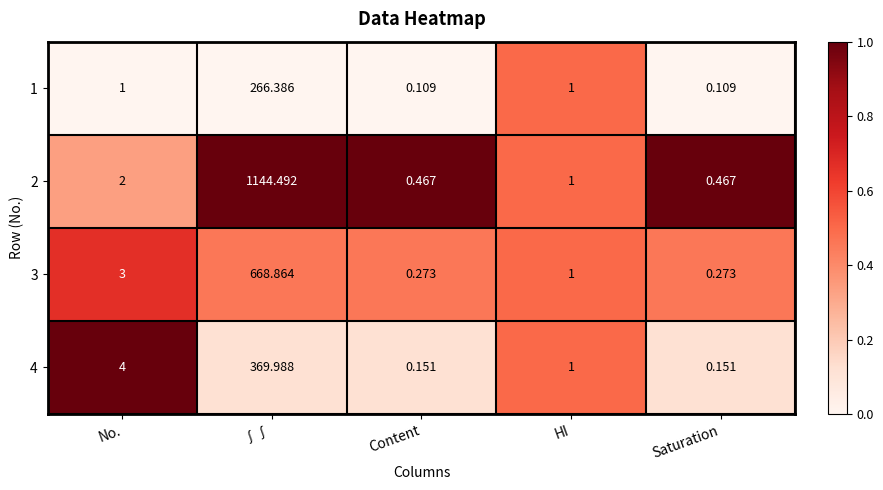

Which series has the widest spread of values?

2